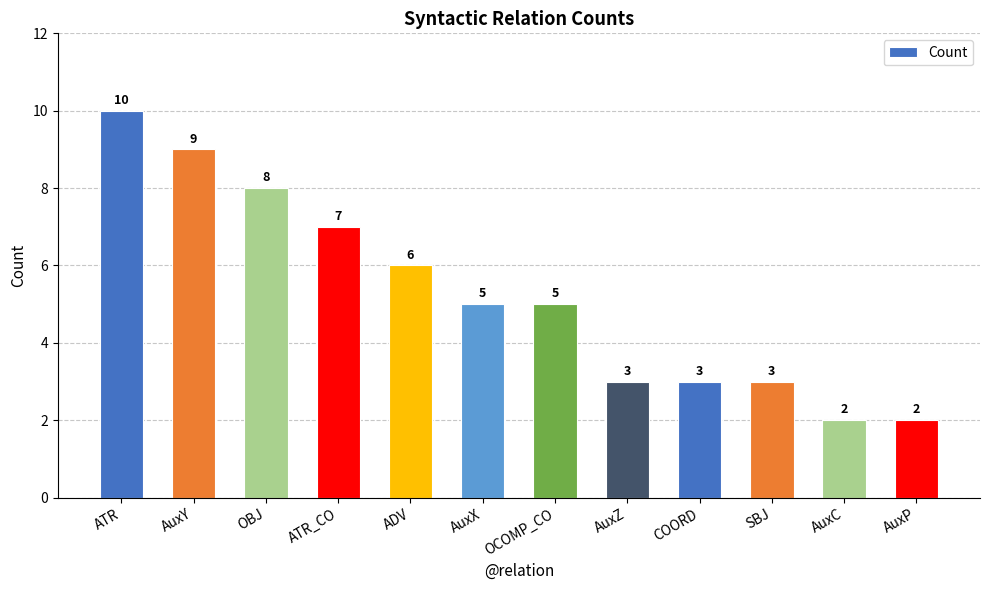

How many data points does each series have?

12